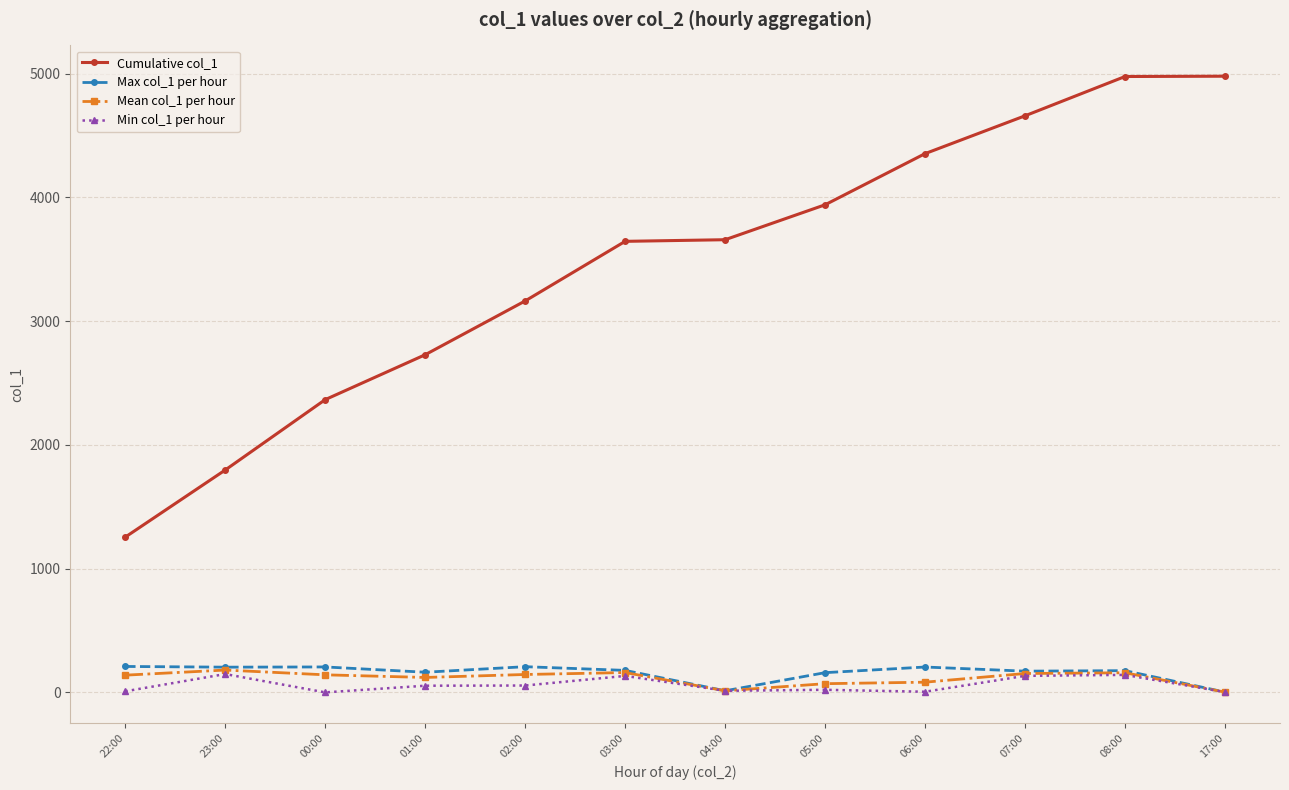

What are all the series names shown in the legend?

Cumulative col_1, Max col_1 per hour, Mean col_1 per hour, Min col_1 per hour